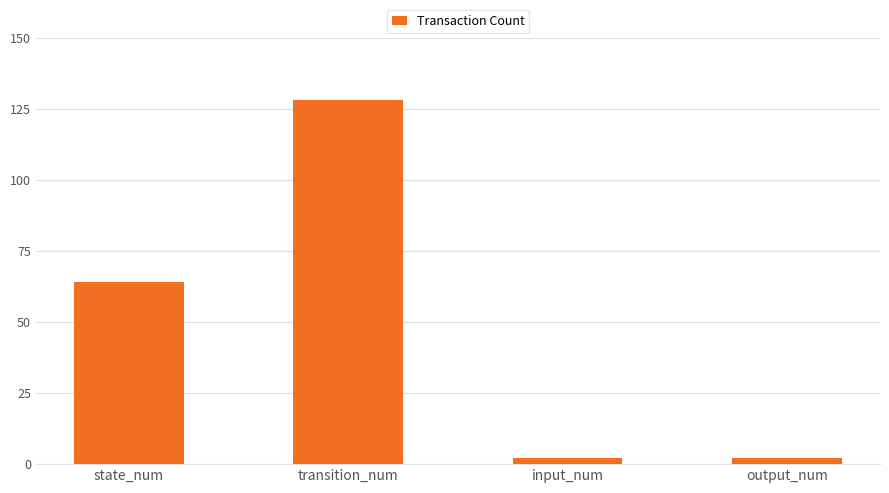

Count the number of data series in this chart.

1